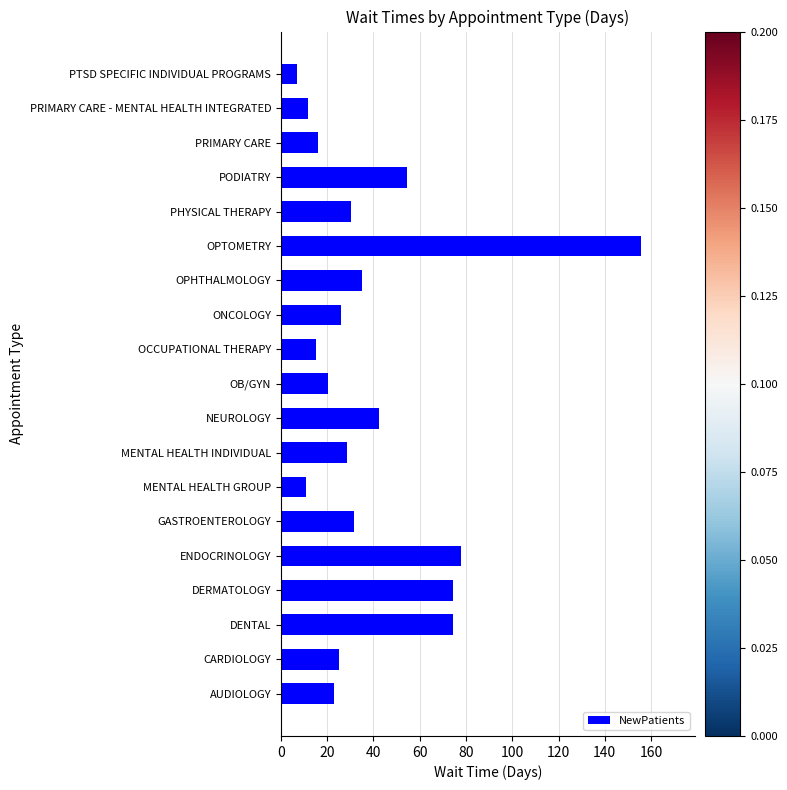

What is the approximate value at PRIMARY CARE?

16.1